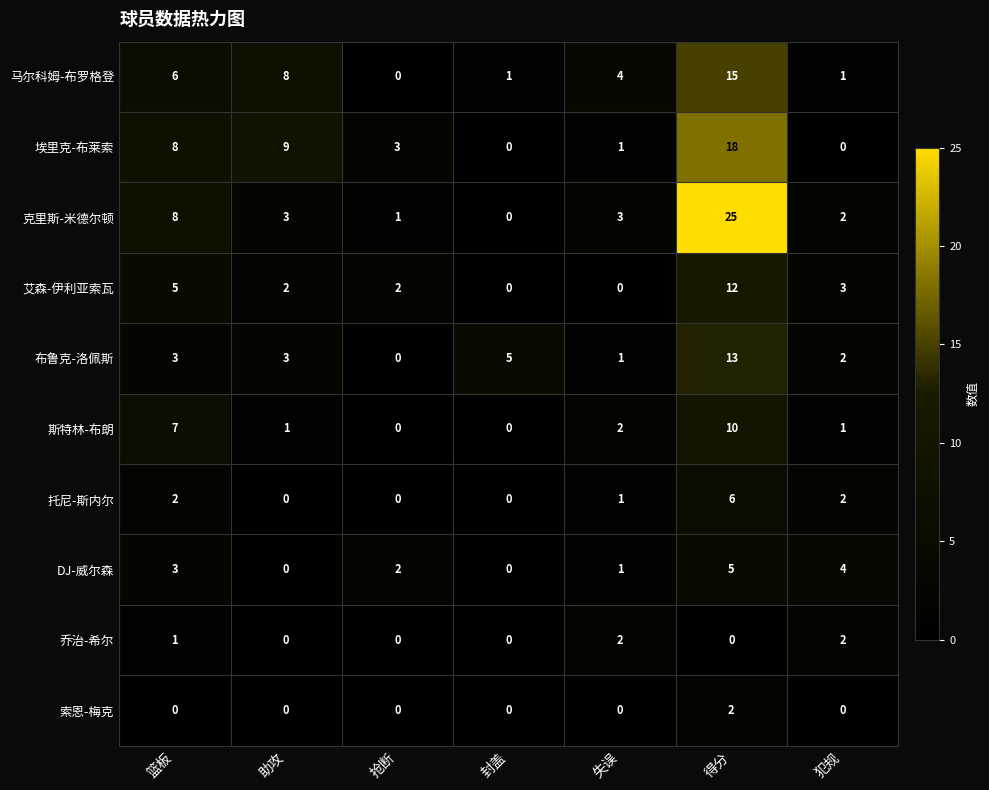

Where does the 克里斯-米德尔顿 series first go above 3?

篮板